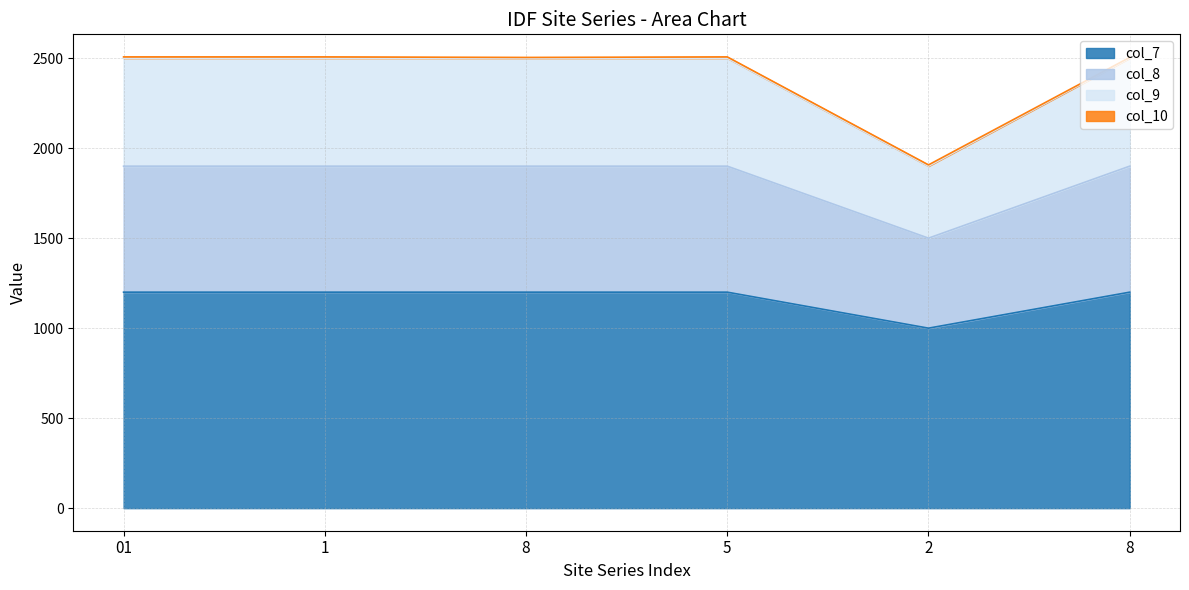

Does the chart display data point markers on the line(s)?

No